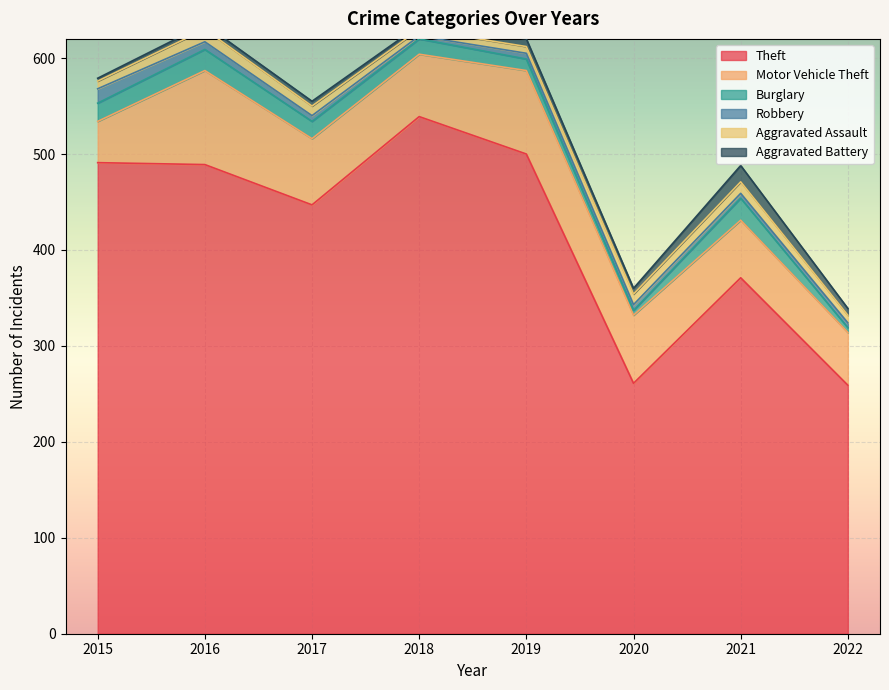

How many values in the Aggravated Battery series are below 6?

4